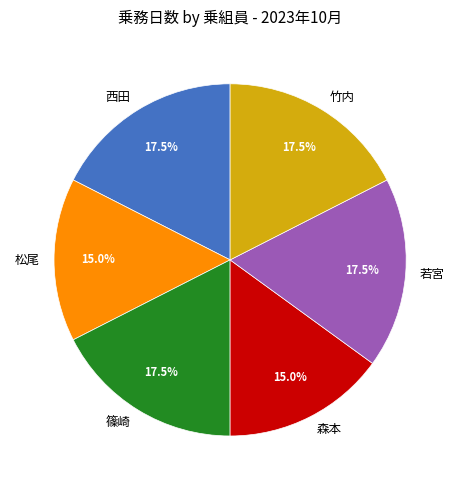

How many segments does this pie chart have?

6